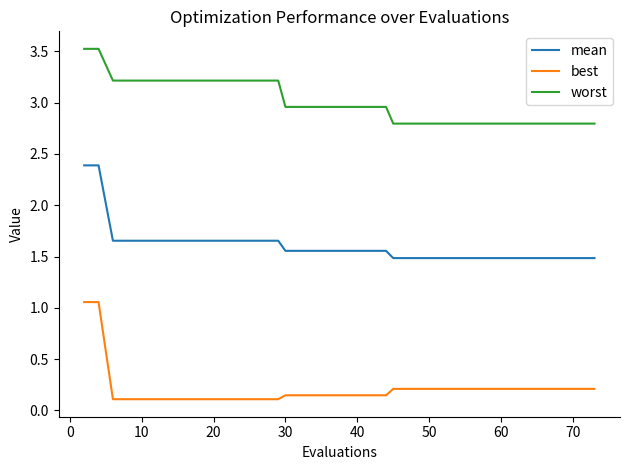

True or false: mean and best intersect in this chart.

False